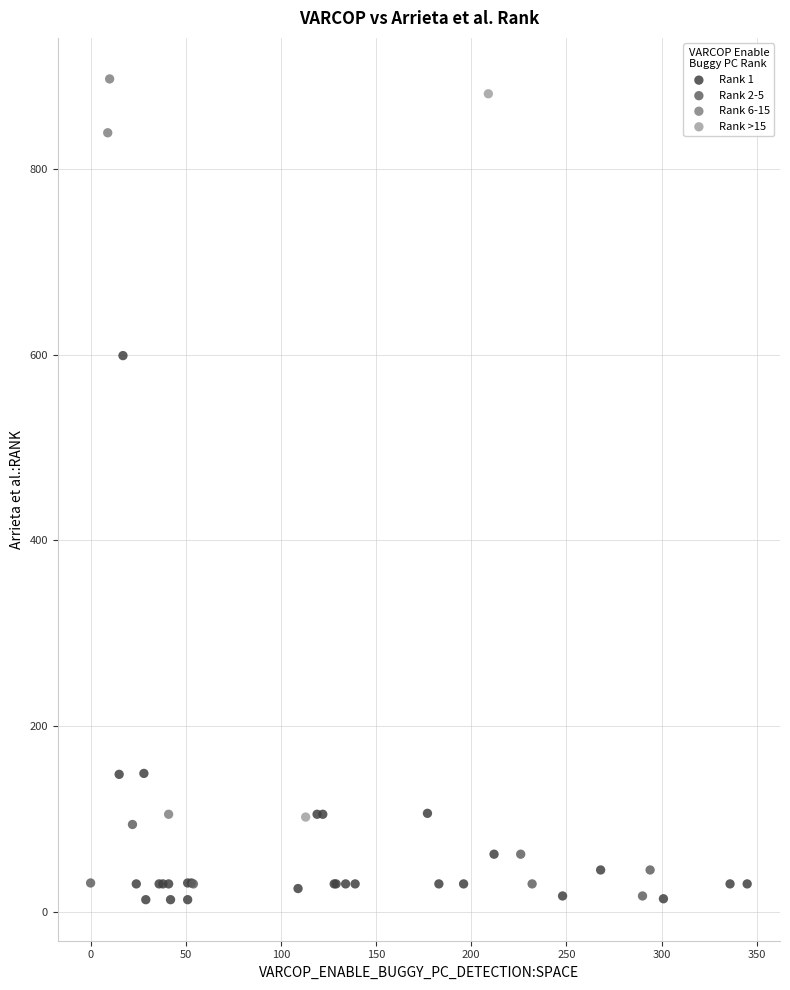

What are all the series names shown in the legend?

Rank 1, Rank 2-5, Rank 6-15, Rank >15